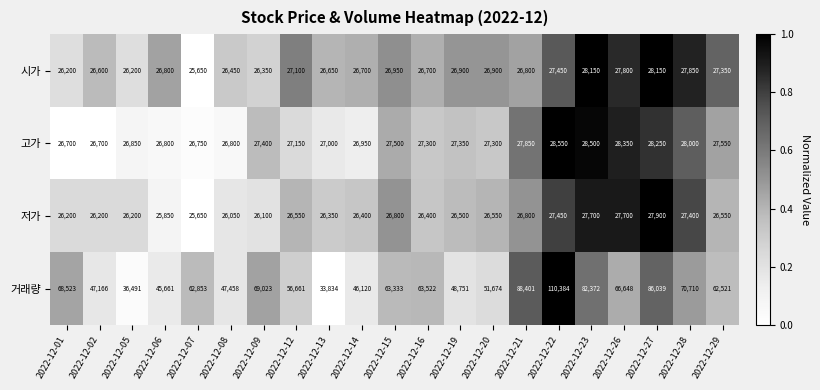

Which series has the widest spread of values?

거래량